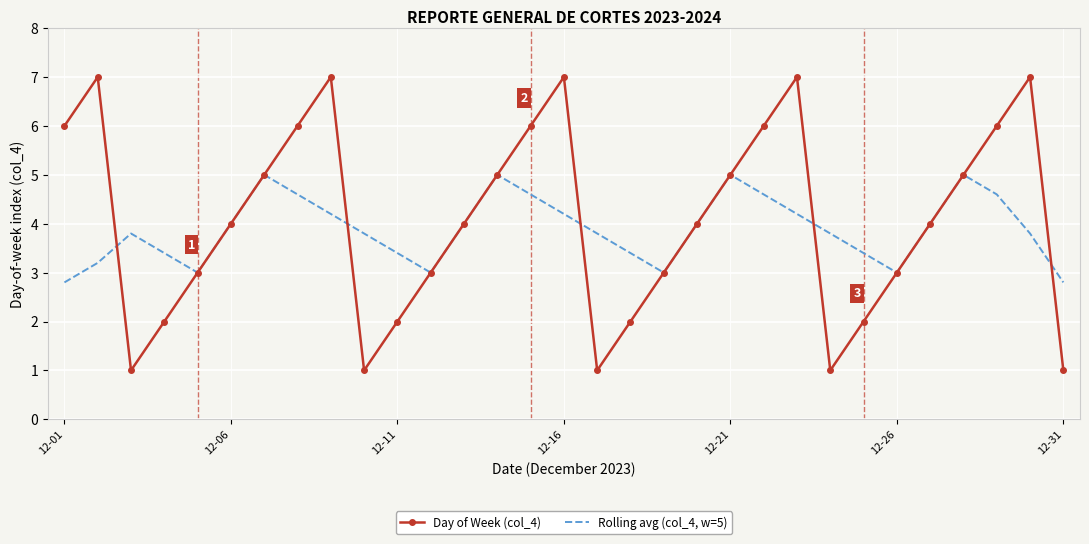

List the series in order of their peak value, highest first.

Day of Week (col_4), Rolling avg (col_4, w=5)